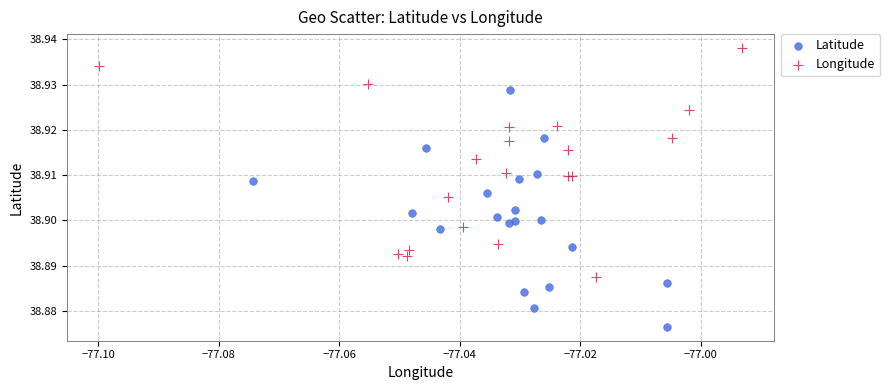

Which series reaches the maximum Y coordinate?

Longitude